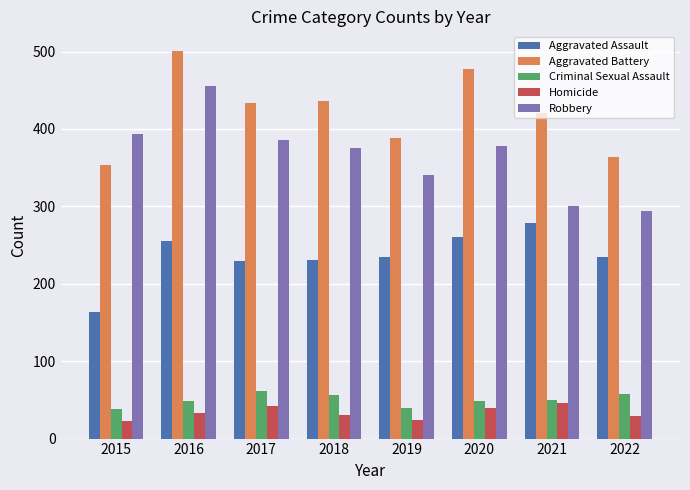

True or false: Aggravated Assault has a value of 235 at 2019.

True